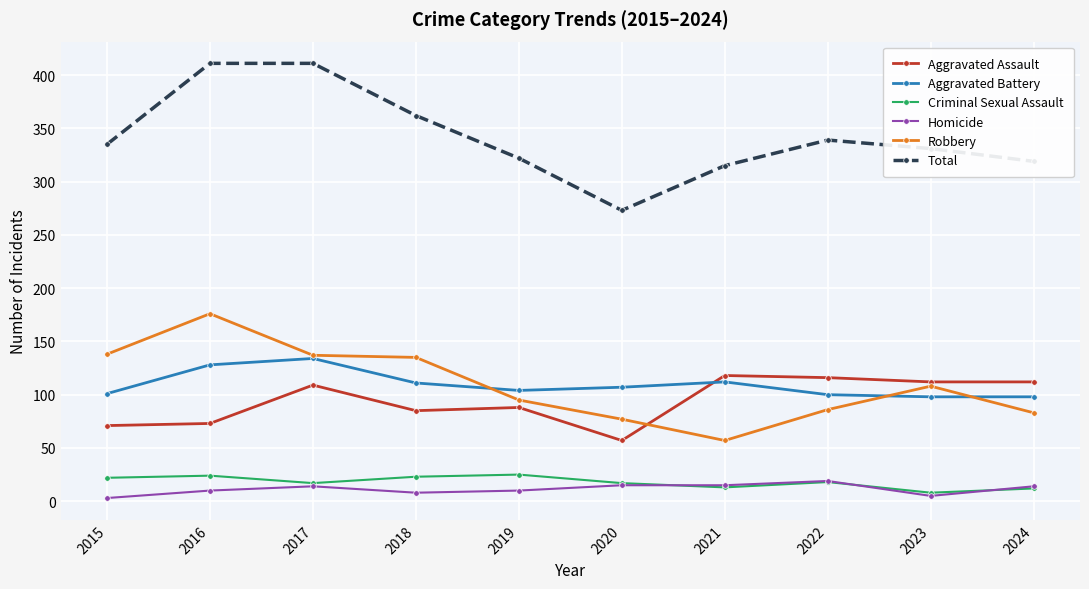

True or false: Robbery and Total cross at least once.

False